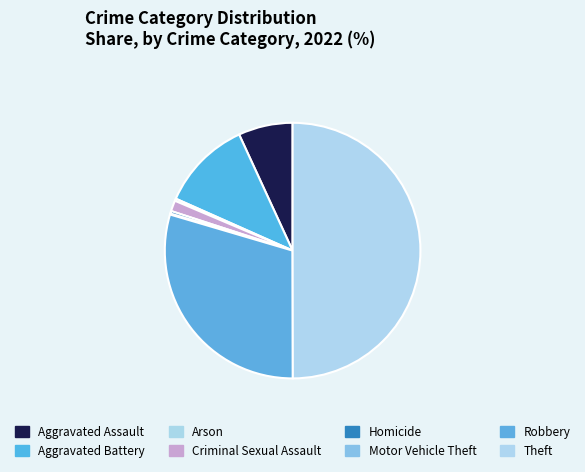

Is it true that Motor Vehicle Theft is 1% of the pie?

False